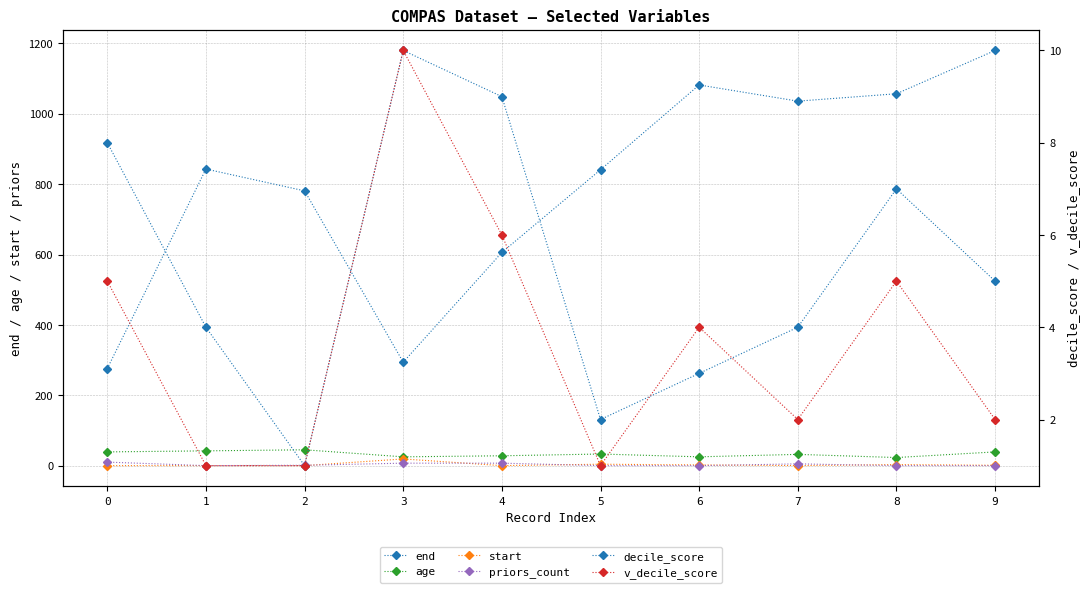

Reading left to right, list all the values displayed in this chart.

end: 0=276	1=843	2=781	3=294	4=606	5=841	6=1082	7=1036	8=1057	9=1180
age: 0=39	1=42	2=45	3=25	4=28	5=33	6=25	7=32	8=23	9=39
start: 0=0	1=0	2=0	3=19	4=0	5=4	6=2	7=0	8=3	9=1
priors_count: 0=10	1=0	2=1	3=7	4=7	5=0	6=0	7=5	8=0	9=0
decile_score: 0=8	1=4	2=1	3=10	4=9	5=2	6=3	7=4	8=7	9=5
v_decile_score: 0=5	1=1	2=1	3=10	4=6	5=1	6=4	7=2	8=5	9=2